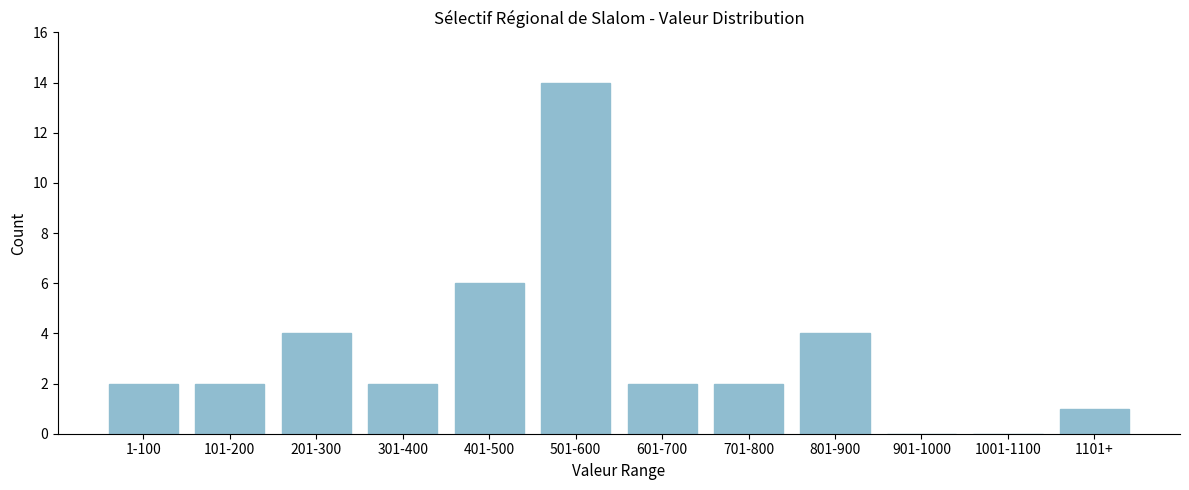

Reading left to right, extract all data points from this chart.

1-100=2	101-200=2	201-300=4	301-400=2	401-500=6	501-600=14	601-700=2	701-800=2	801-900=4	901-1000=0	1001-1100=0	1101+=1